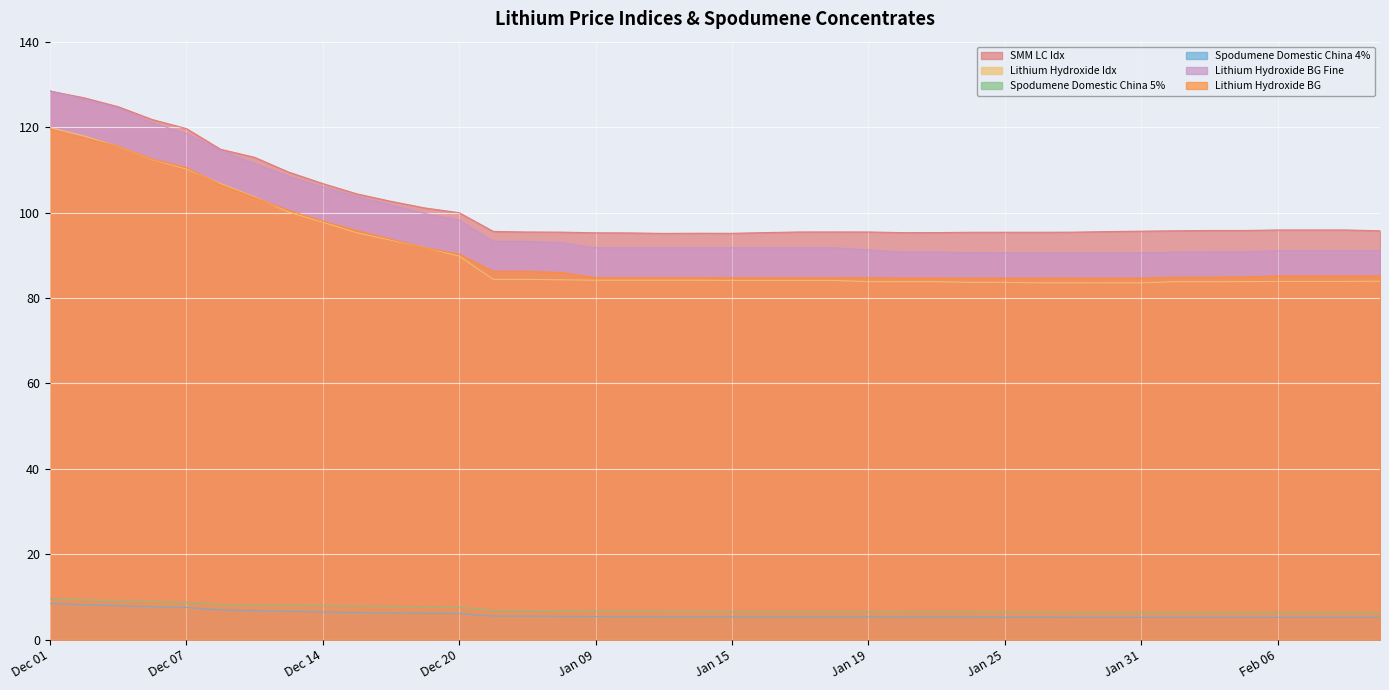

Which label corresponds to the largest value in the chart?

Dec 01